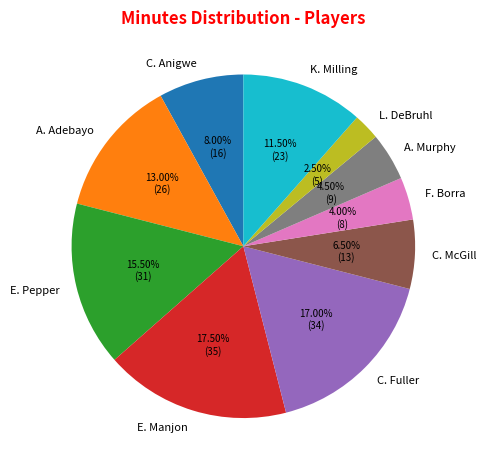

Does C. Fuller represent more than half of the total?

No